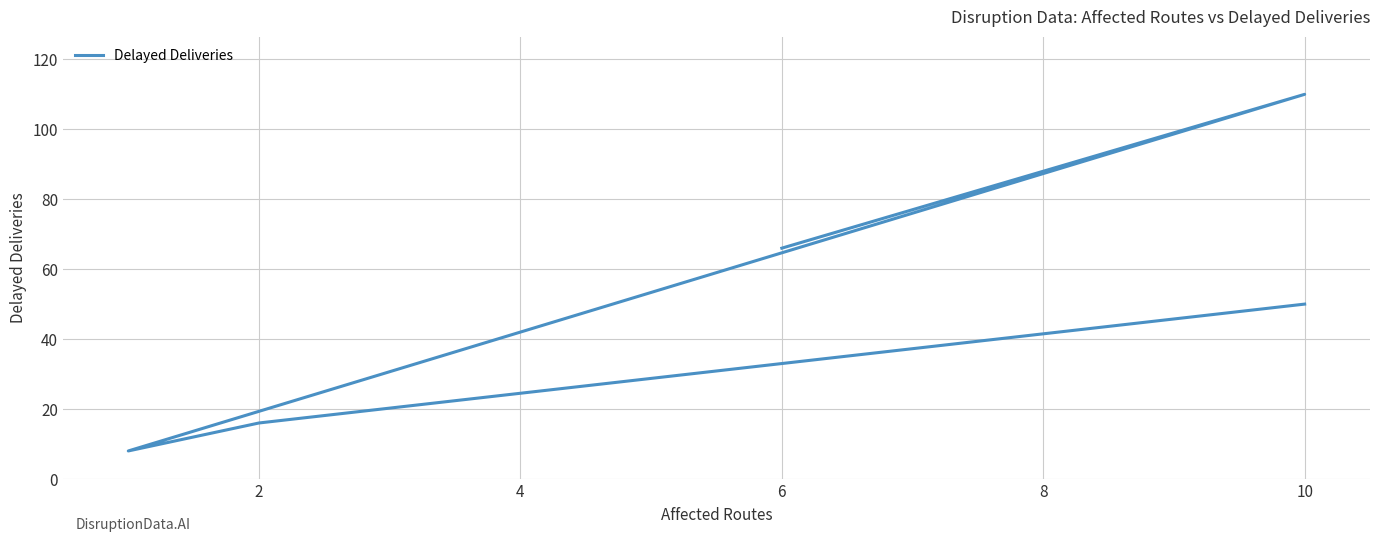

How many series are shown in this chart?

1